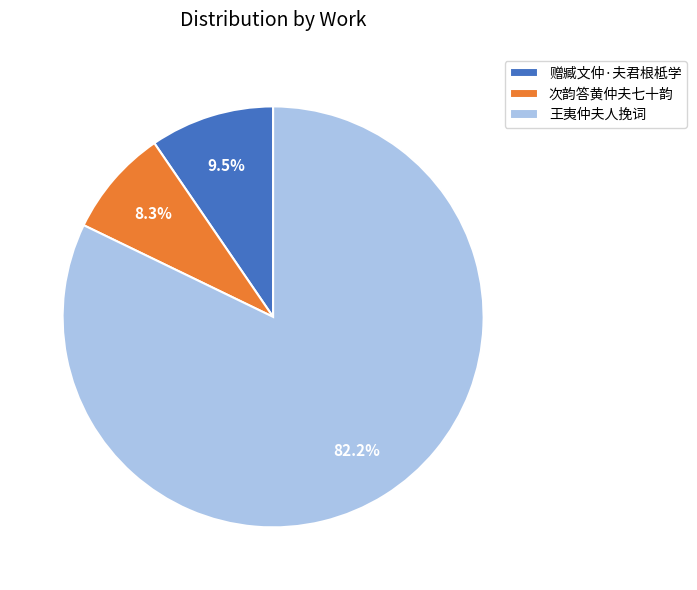

To the nearest percent, what is the difference between the largest and smallest slice percentages?

74%